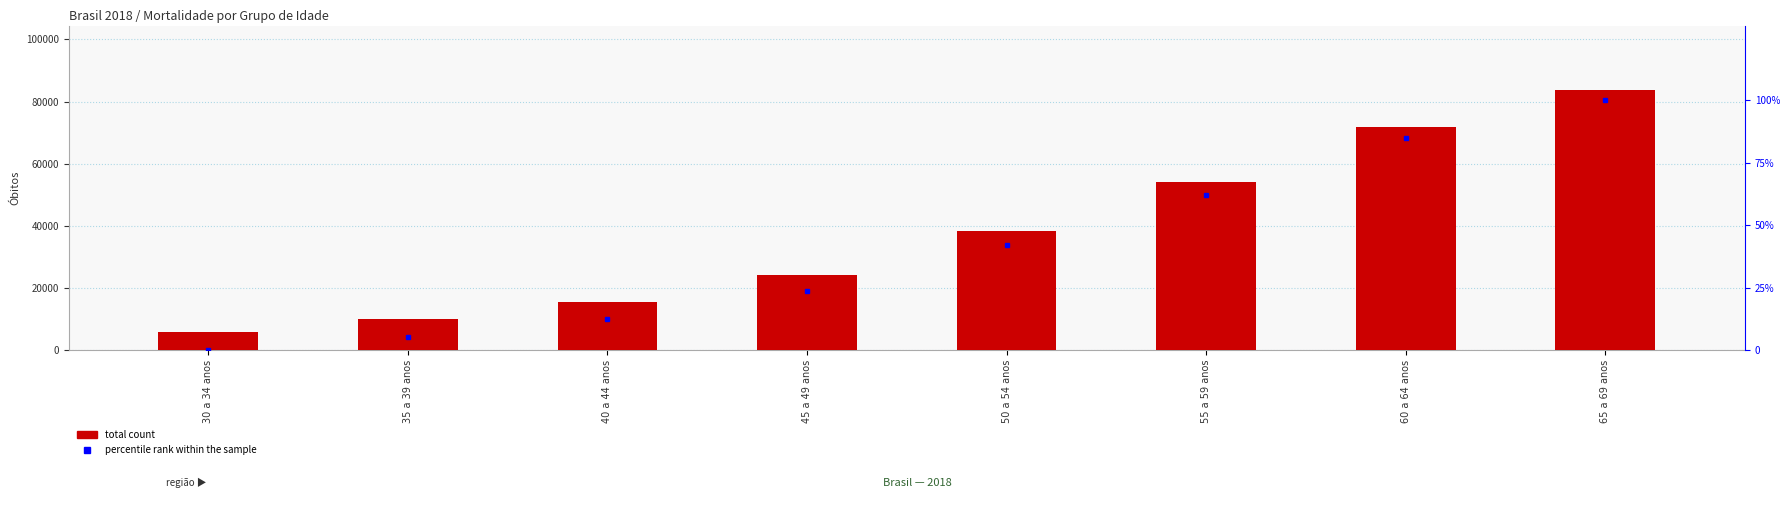

What is the sum of the percentile rank within the sample values at 50 a 54 anos and 55 a 59 anos?

104.2